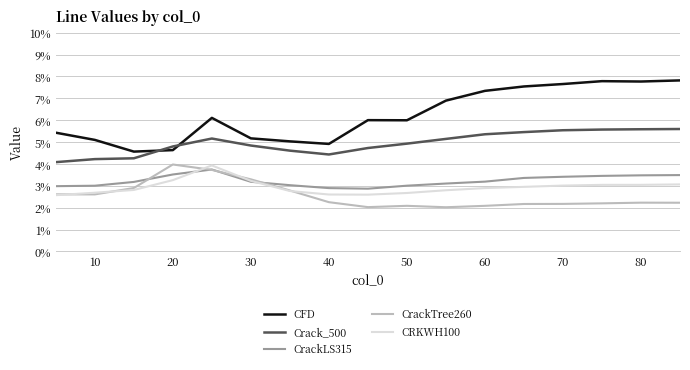

True or false: Crack_500 and CrackTree260 intersect in this chart.

False